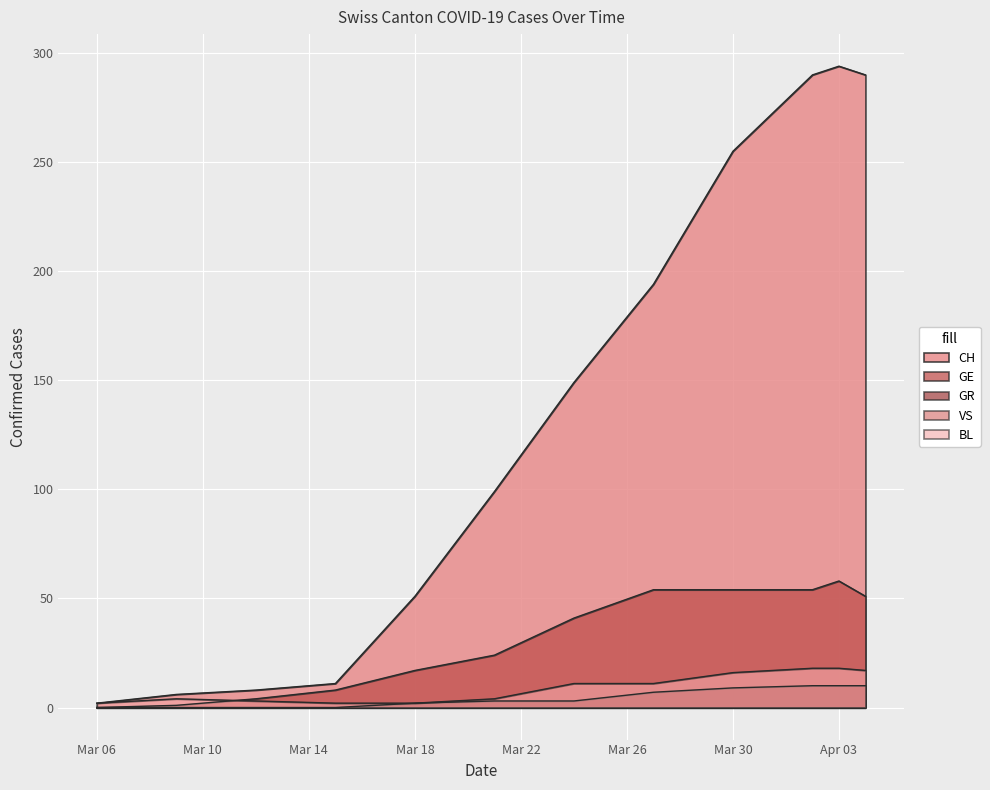

What is the highest value of the CH series?

294